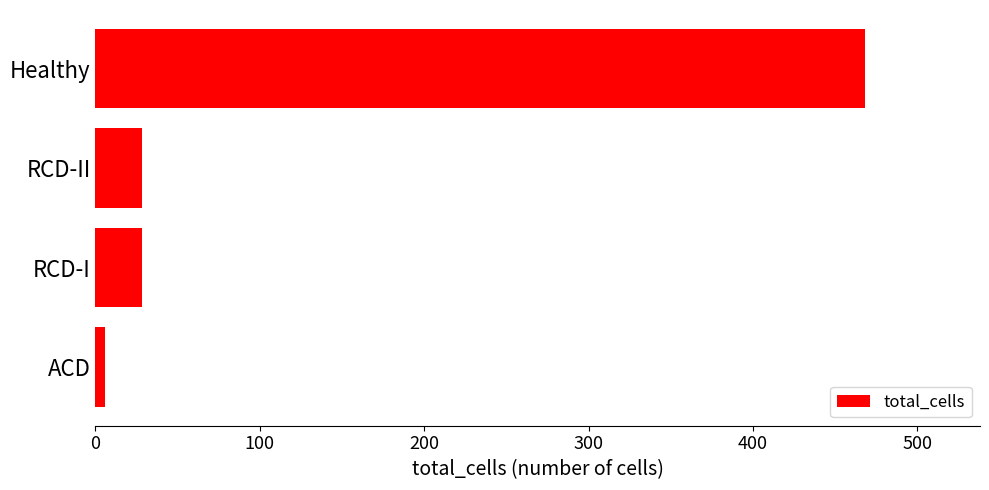

Which label corresponds to the largest value in the chart?

Healthy